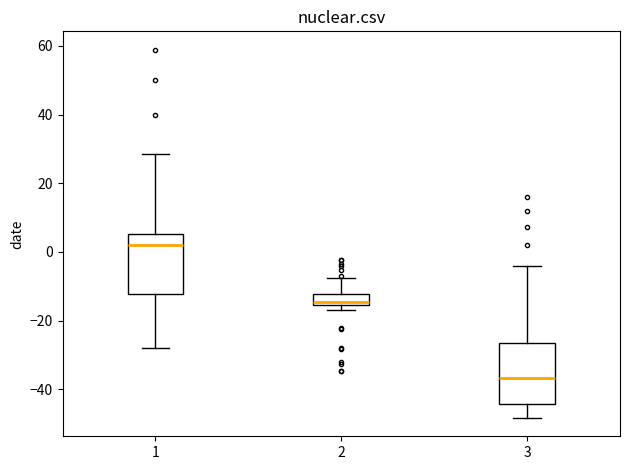

Reading left to right, transcribe this box plot: for each box, give where its median line is, the range the box spans, and where its two whiskers end, as read against the y-axis. The values are not printed on the chart, so give them approximately, as read against the axis.

1: median 2, box -12 to 6, whiskers -28 to 28
2: median -14, box -16 to -12, whiskers -16 (just below the box's lower edge) to -8
3: median -36, box -44 to -26, whiskers -48 to -4